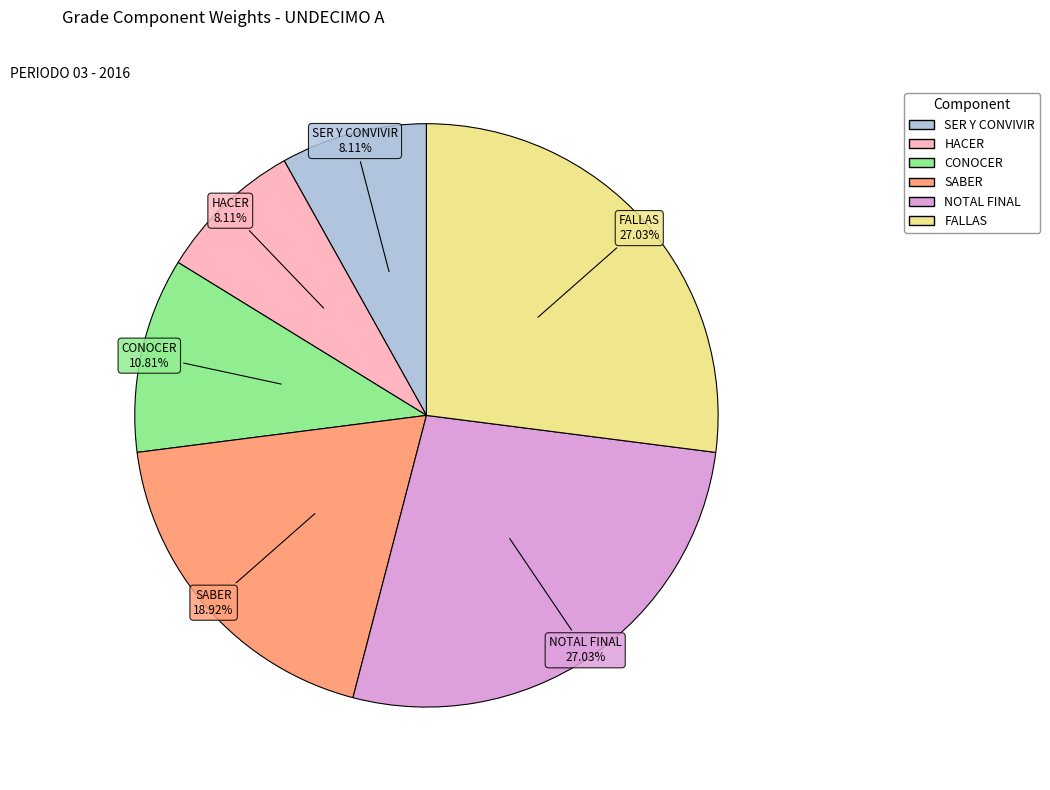

Is there a majority slice in this chart?

No